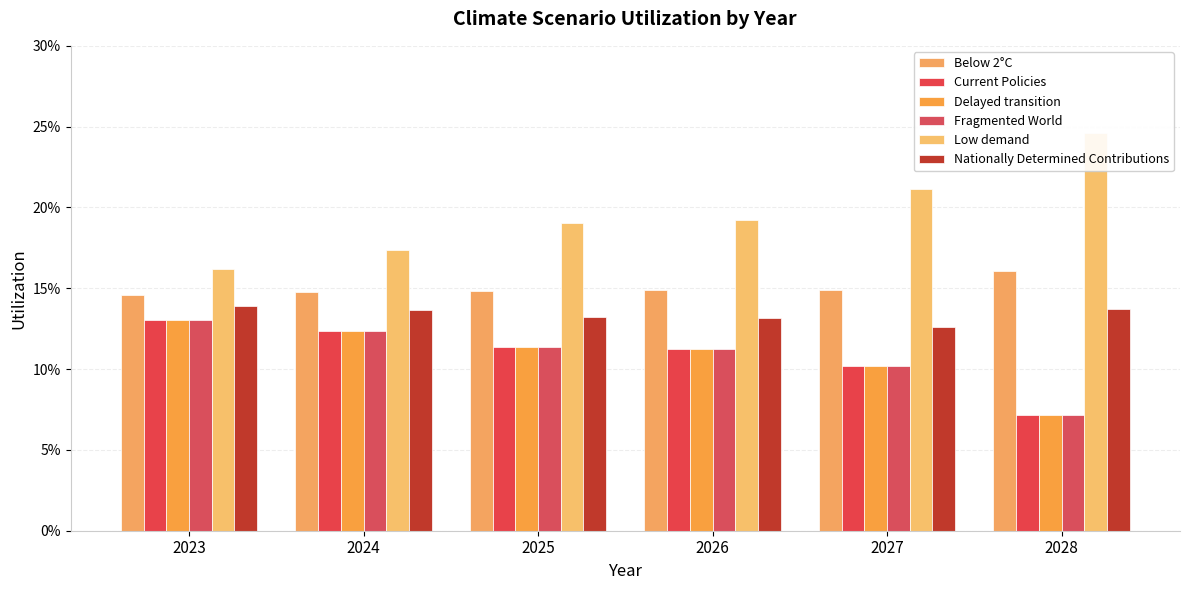

What value does the Below 2°C series have at 2023?

0.1